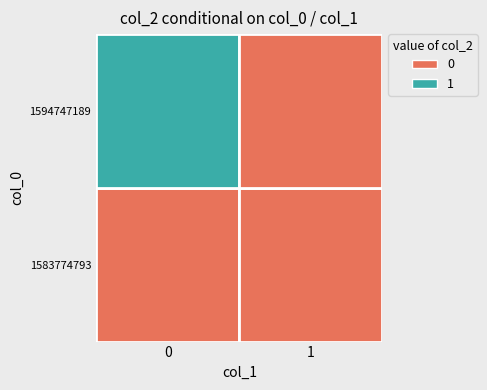

Reading left to right, list all the values displayed in this chart.

1583774793: 0	0
1594747189: 1	0